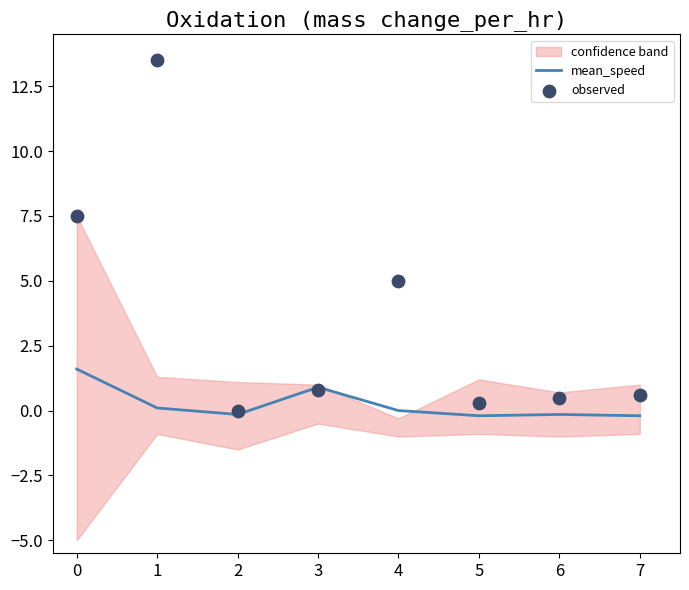

The value of mean_speed at 3 is 0.9. True or false?

True